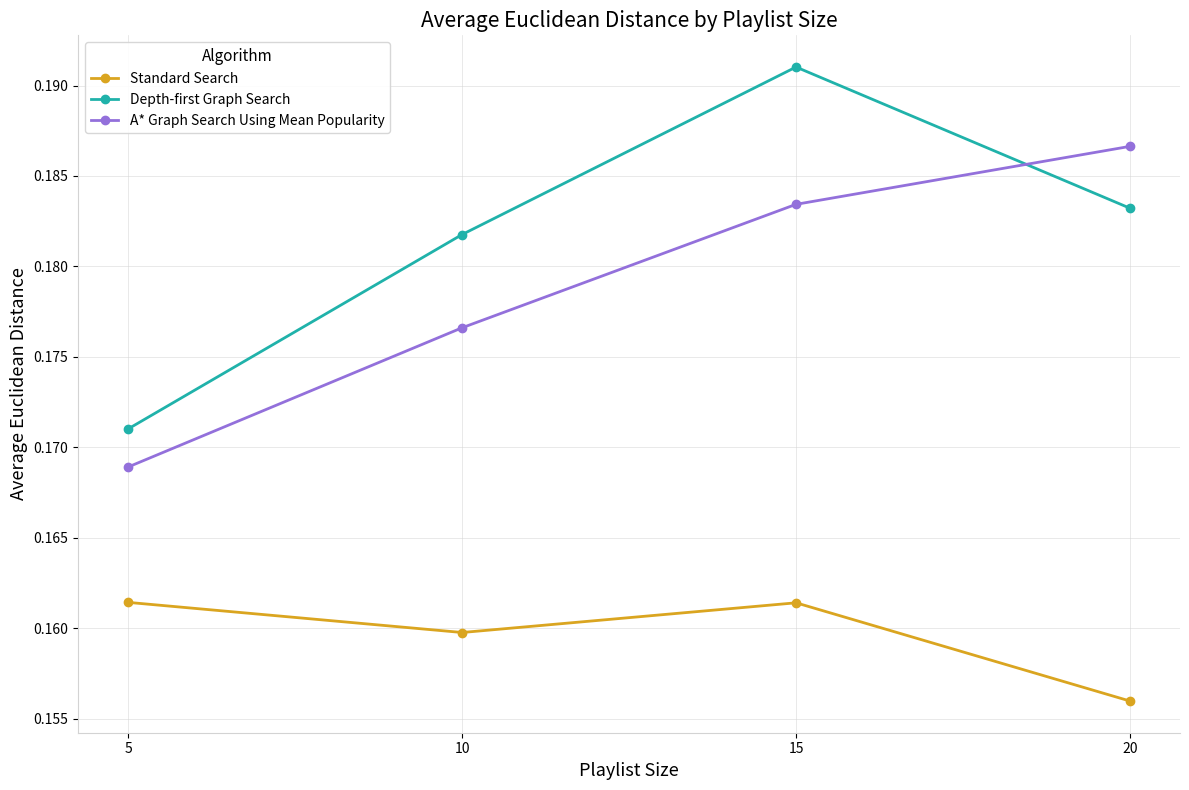

Which category has the highest value across all series?

15